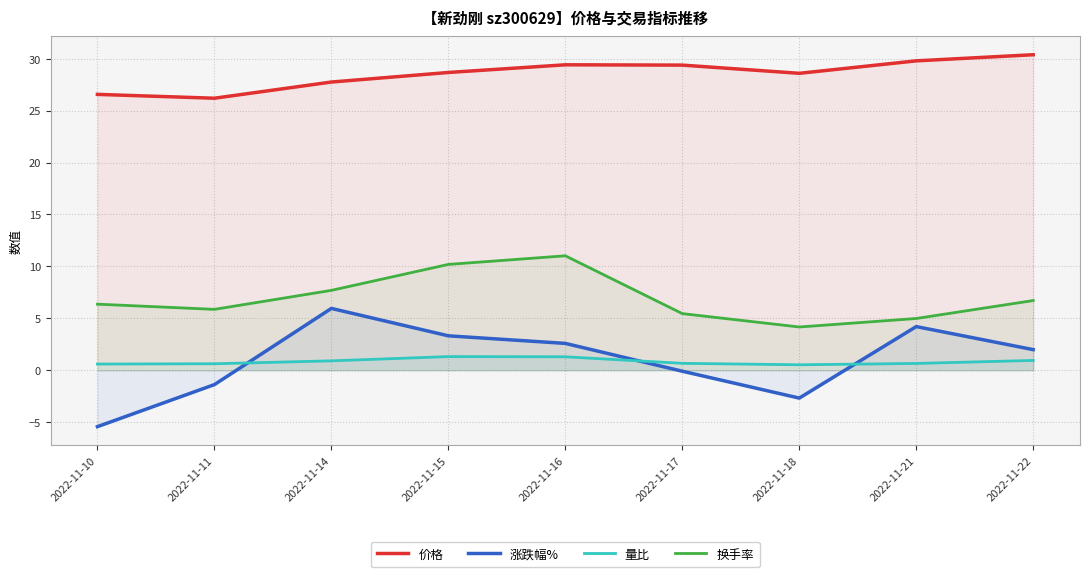

What is the value of the 涨跌幅% point at the 6th from the left?

-0.1